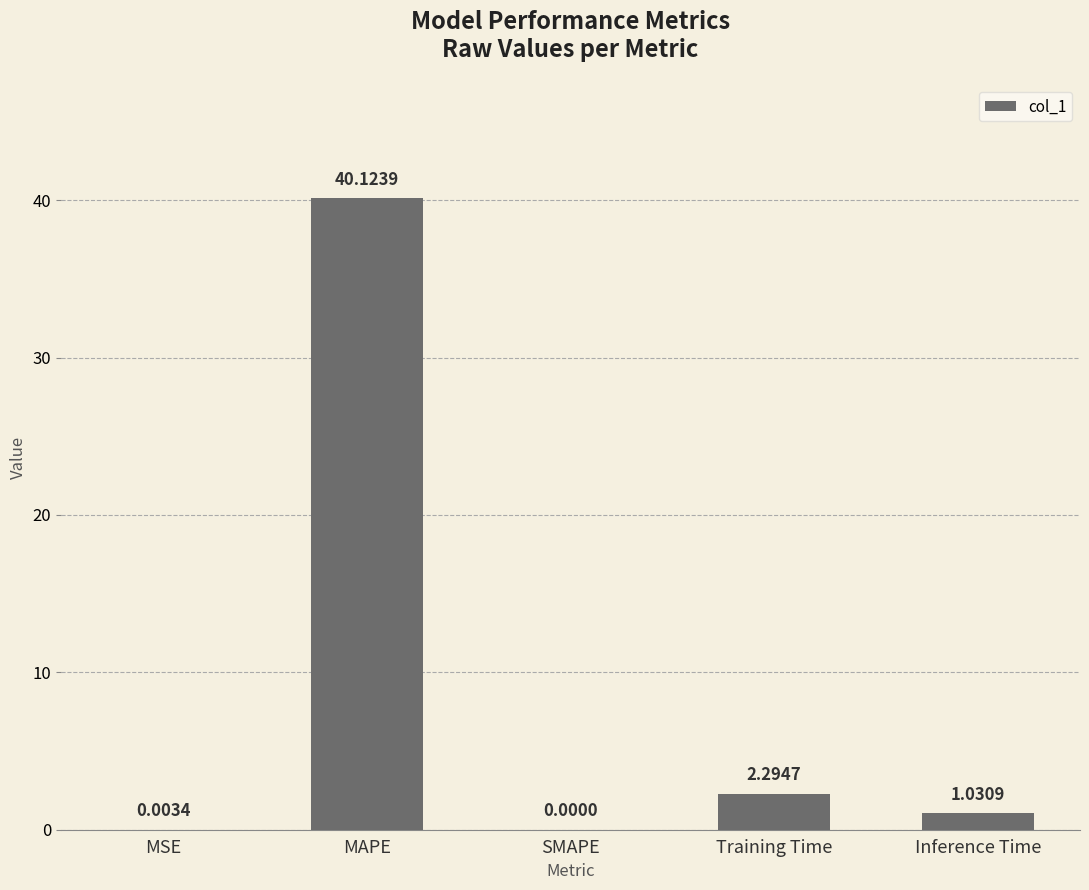

The chart shows a value of 2.3 at Training Time. True or false?

True